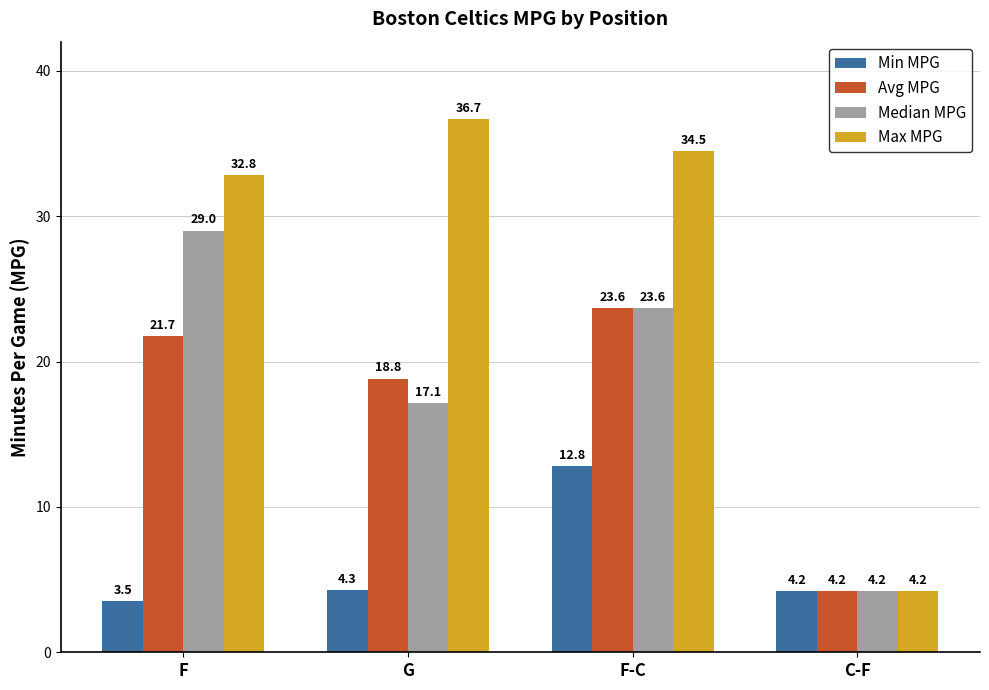

What is the difference between the second highest and second lowest values in the Min MPG series?

0.1